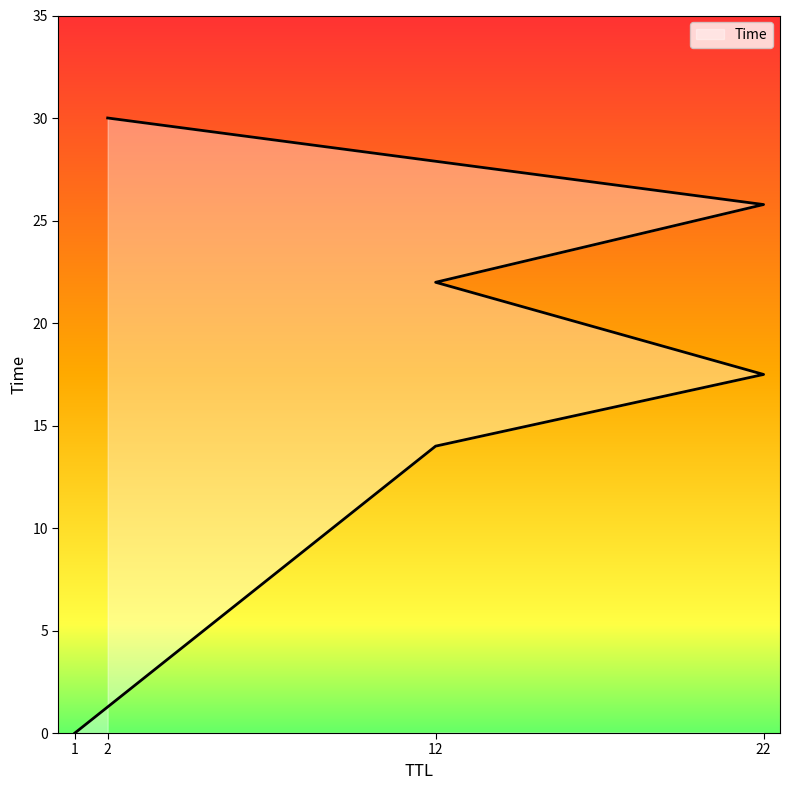

Rank the categories by value from lowest to highest.

1, 12, 22, 12, 22, 2